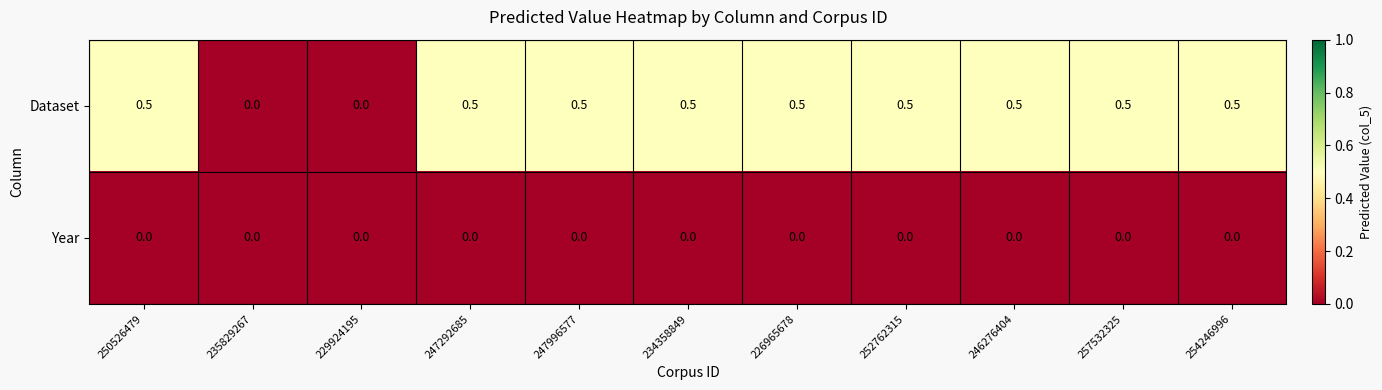

Is the value of Dataset at 247292685 greater than the value of Year at 254246996?

Yes